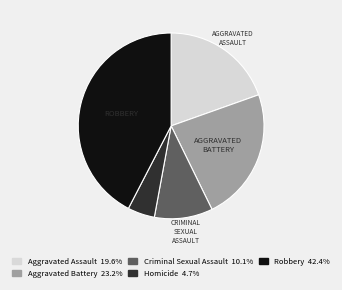

What is the ratio of the value at Criminal Sexual Assault to the value at Aggravated Assault?

0.5